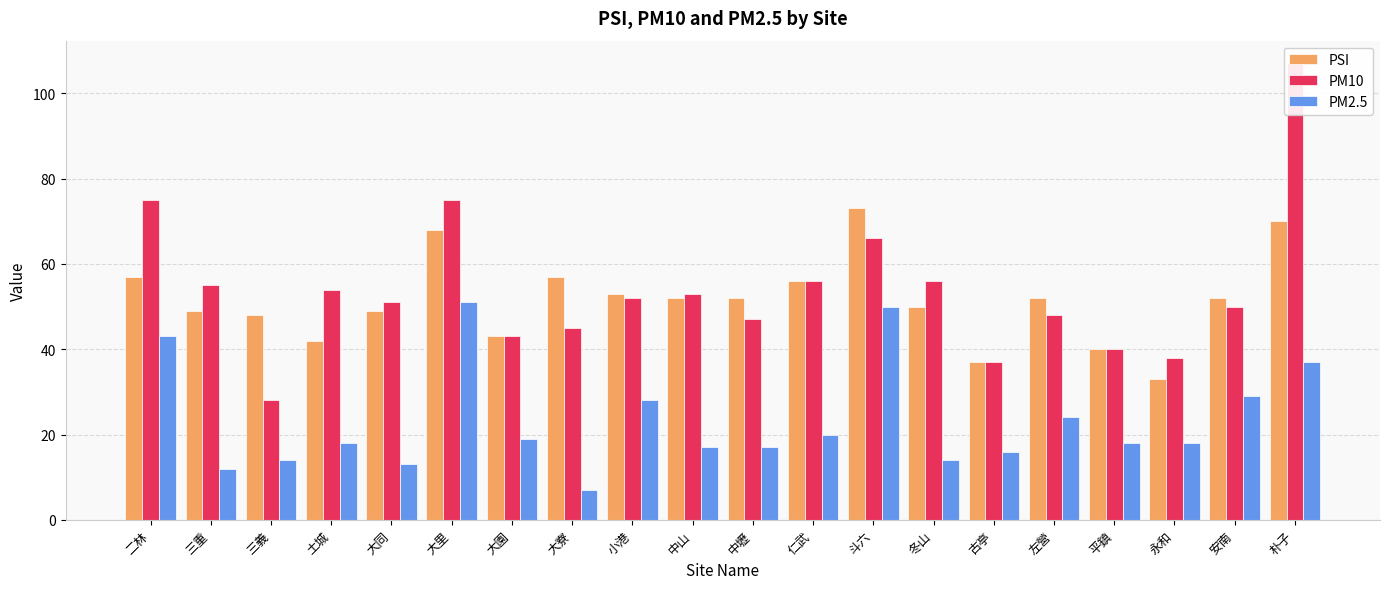

Which series has the widest spread of values?

PM10